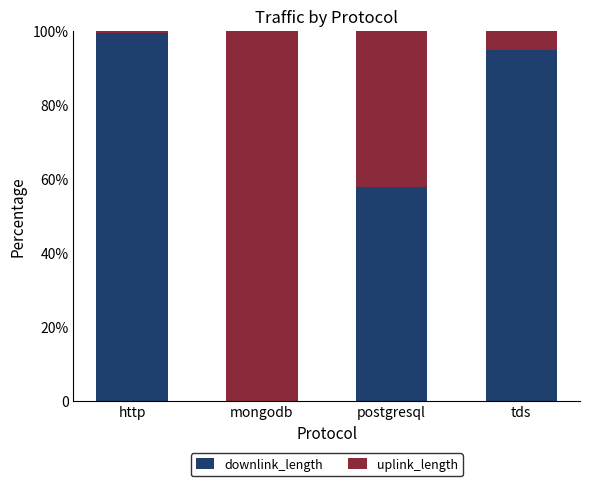

Are the bars grouped side by side (vs. stacked)?

No